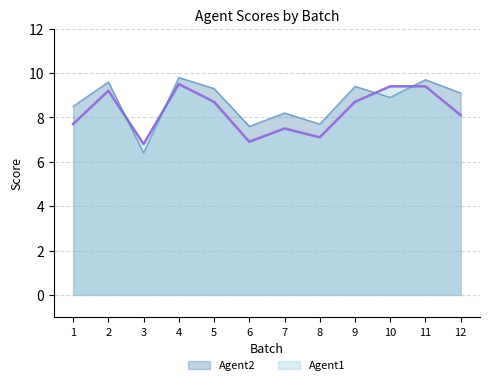

At which category is the sum across all series the highest?

4